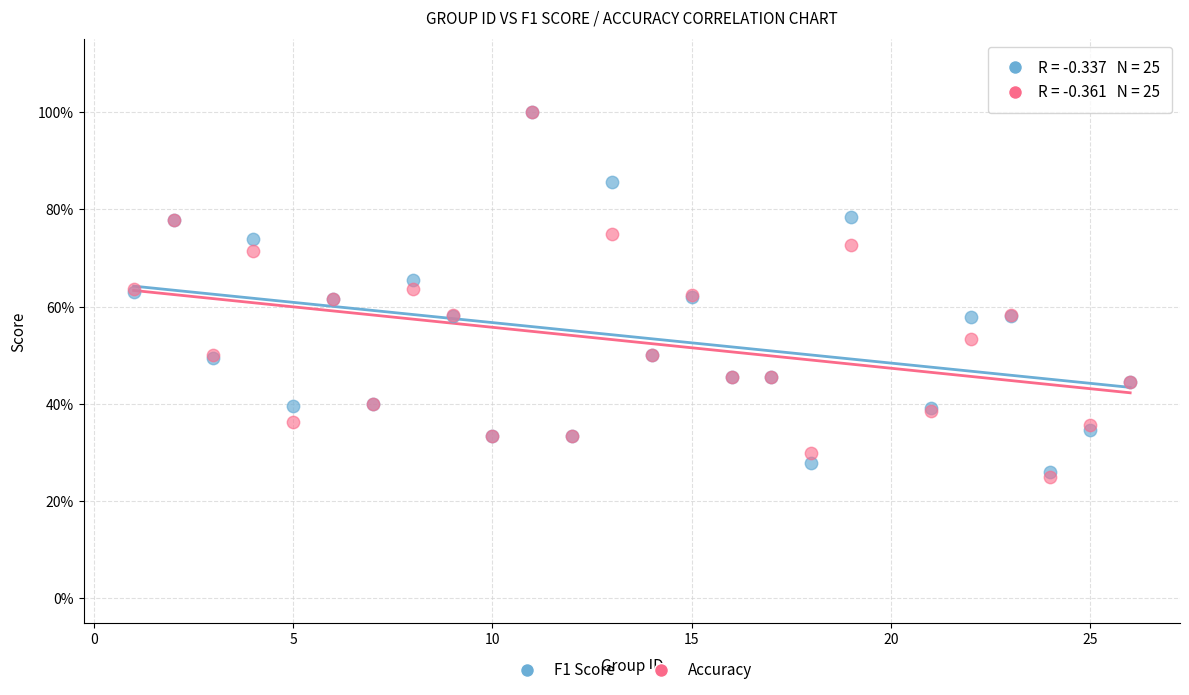

Which series has the widest spread of Y values?

Accuracy